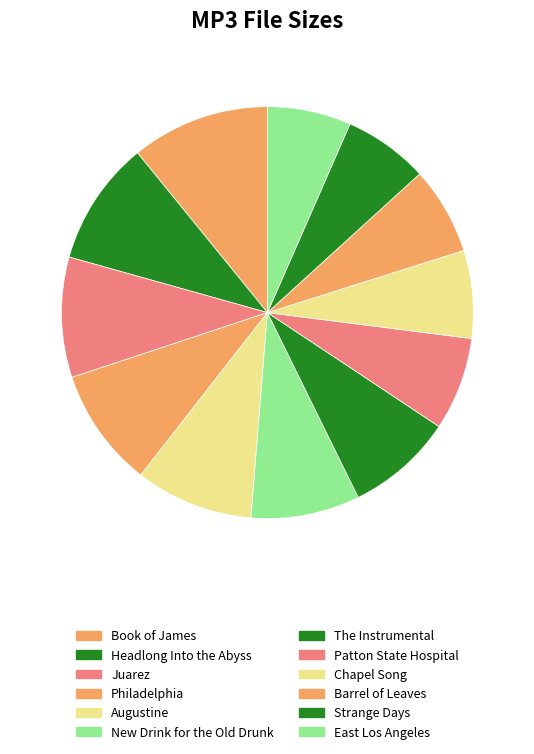

How many segments does this pie chart have?

12